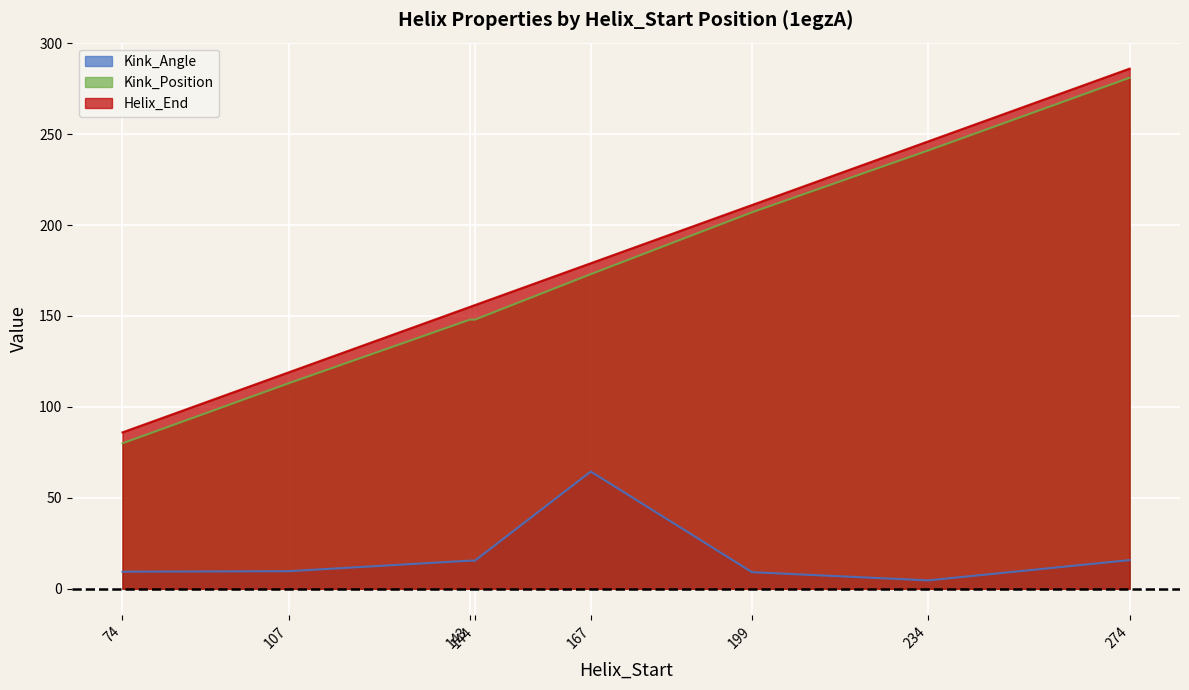

Rank the series by their maximum value, from lowest to highest.

Kink_Angle, Kink_Position, Helix_End